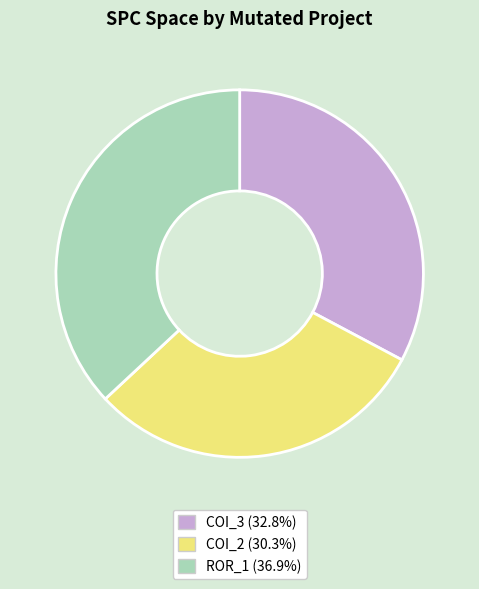

Does any single category account for the majority?

No